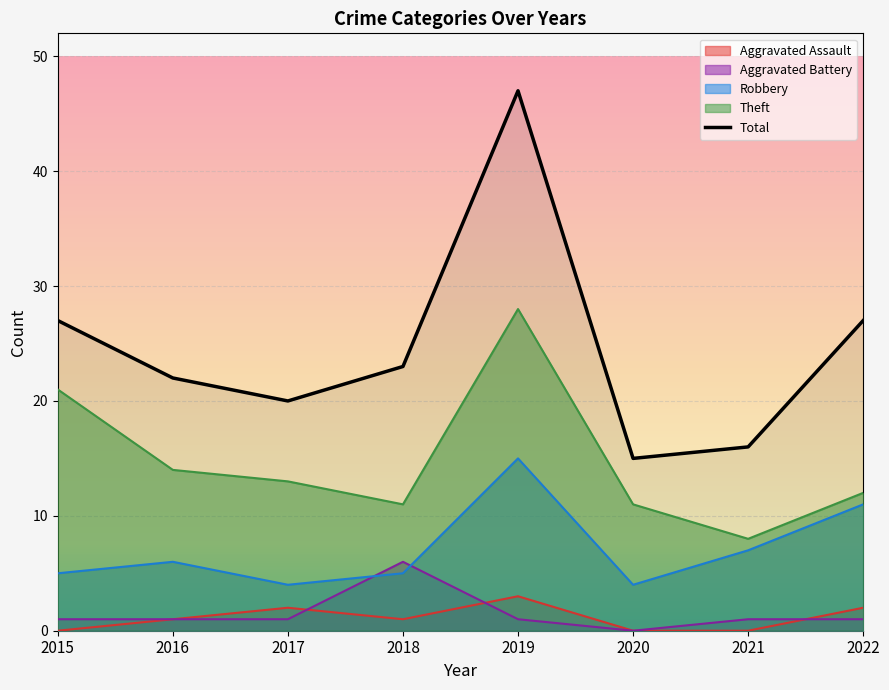

What is the highest value of the Theft series?

28